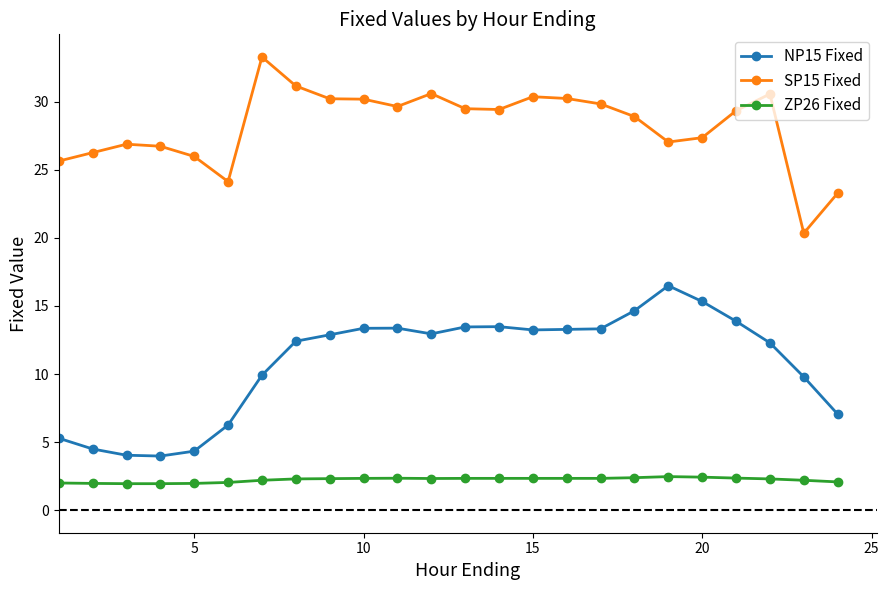

What is the sum of all ZP26 Fixed values?

53.4